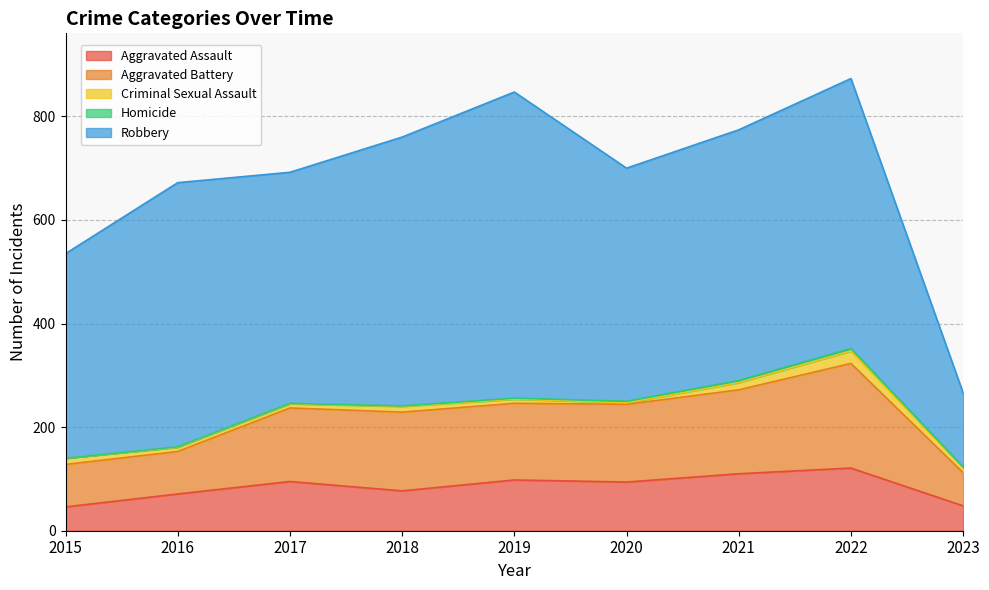

Which has a higher value, 2016 or 2020?

2020